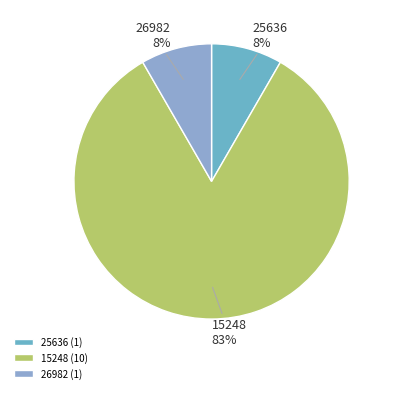

To the nearest percent, what is the average slice percentage?

33%